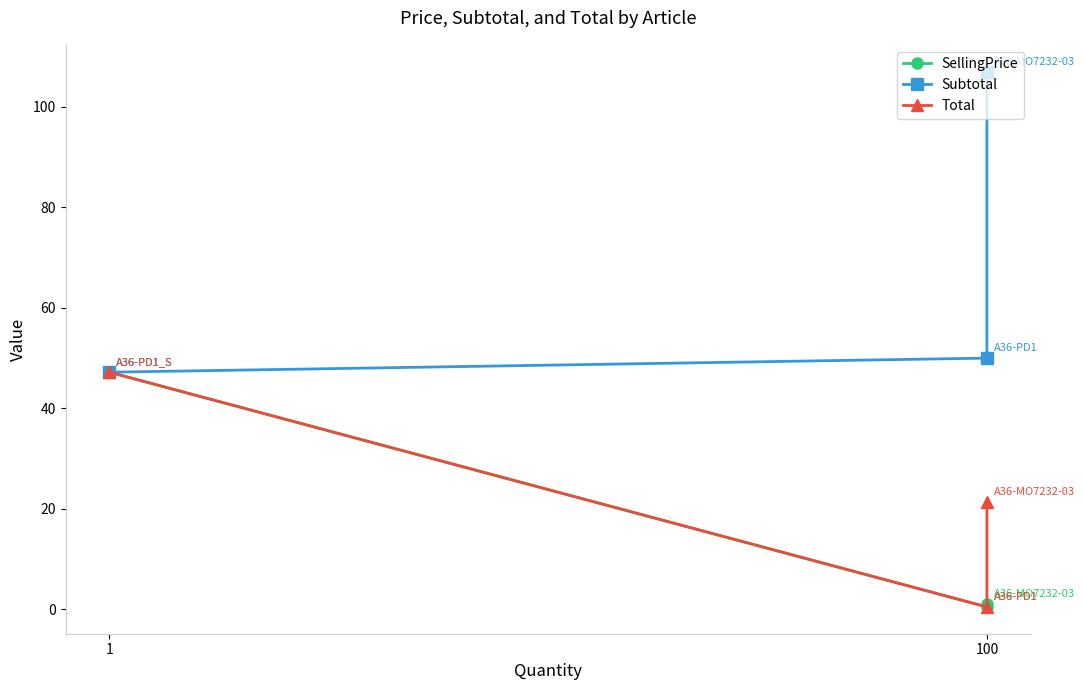

What is the difference between the maximum and minimum values in the SellingPrice series?

46.7